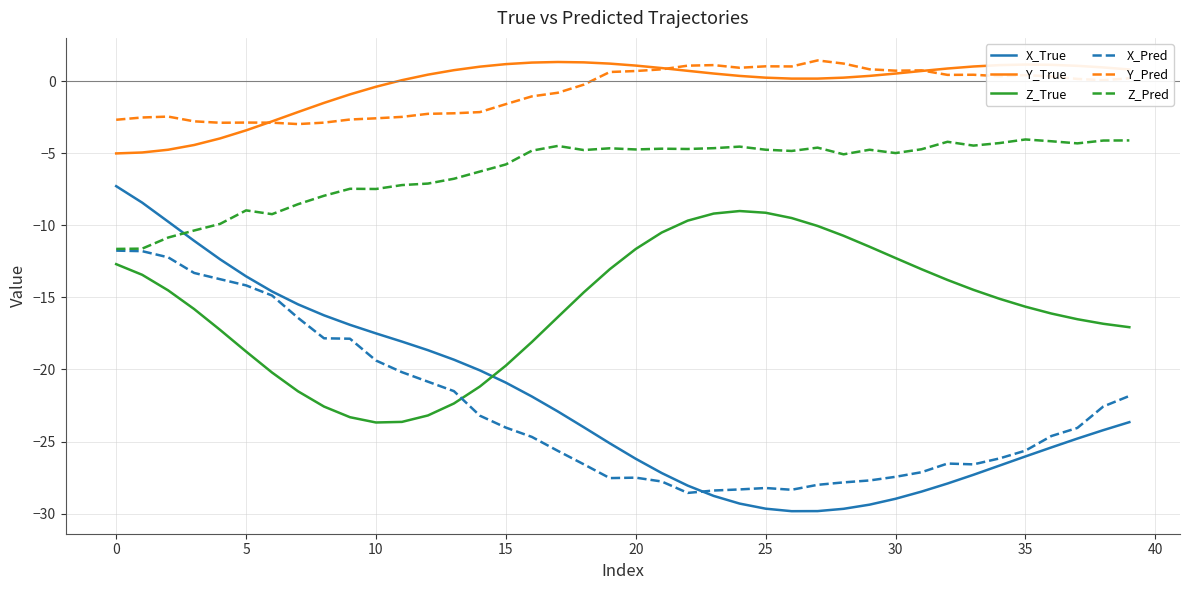

How many lines are shown in the chart?

6